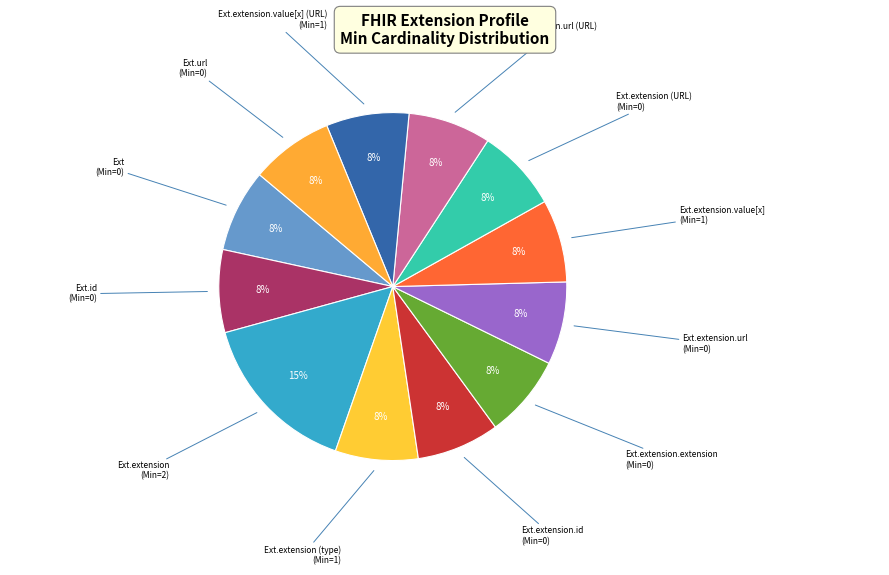

Count the number of slices in the pie.

12